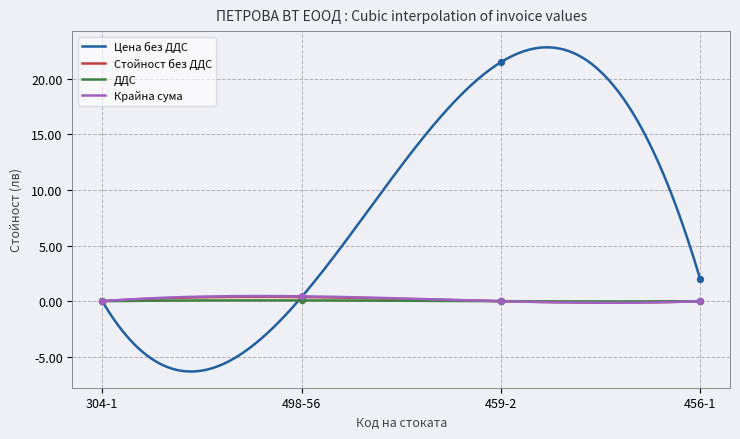

Which series has the widest spread of Y values?

Цена без ДДС